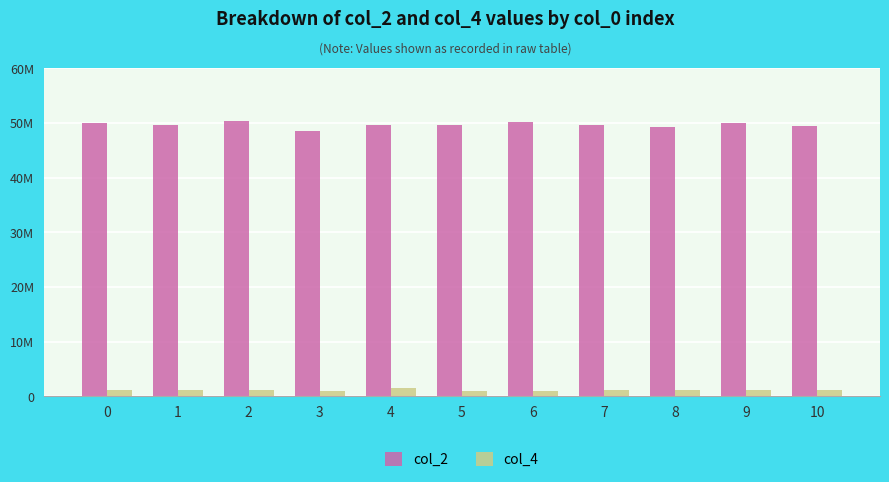

Is the value of col_4 at 7 greater than the value of col_2 at 9?

No